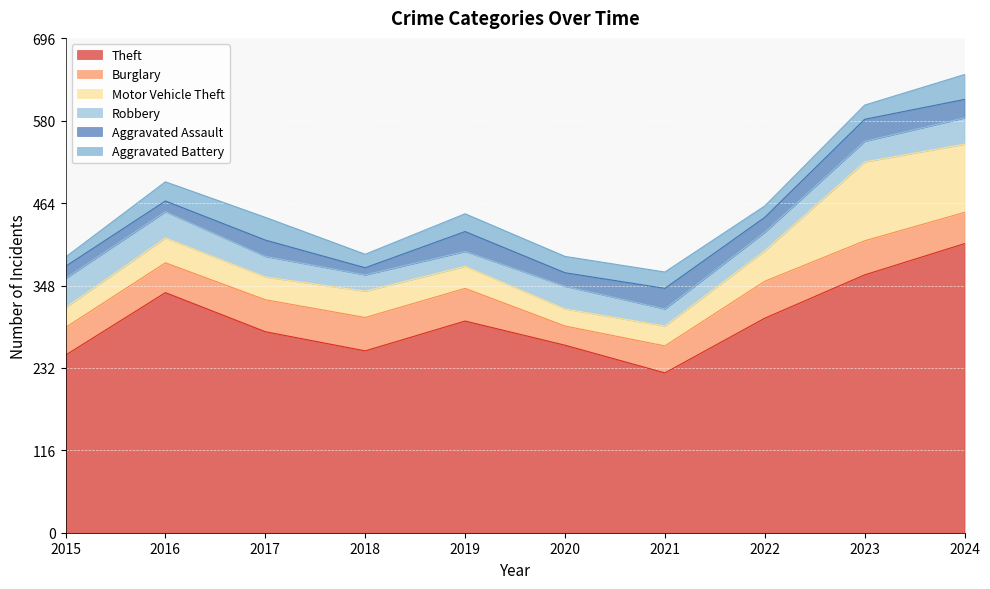

What value does the Aggravated Assault series have at 2015, to the nearest 10?

20